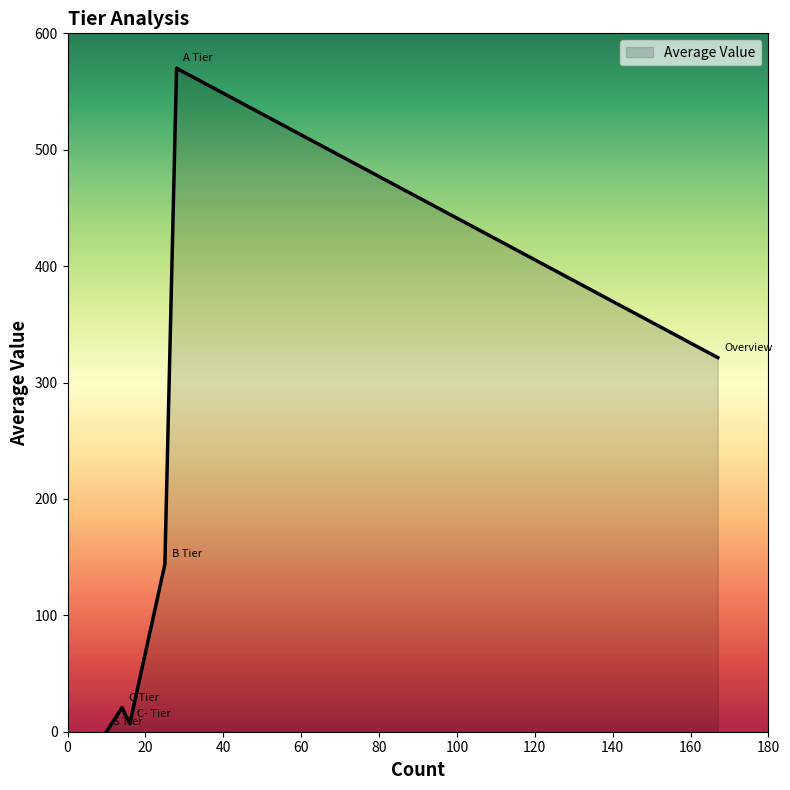

What is the maximum value shown in the chart?

570.0